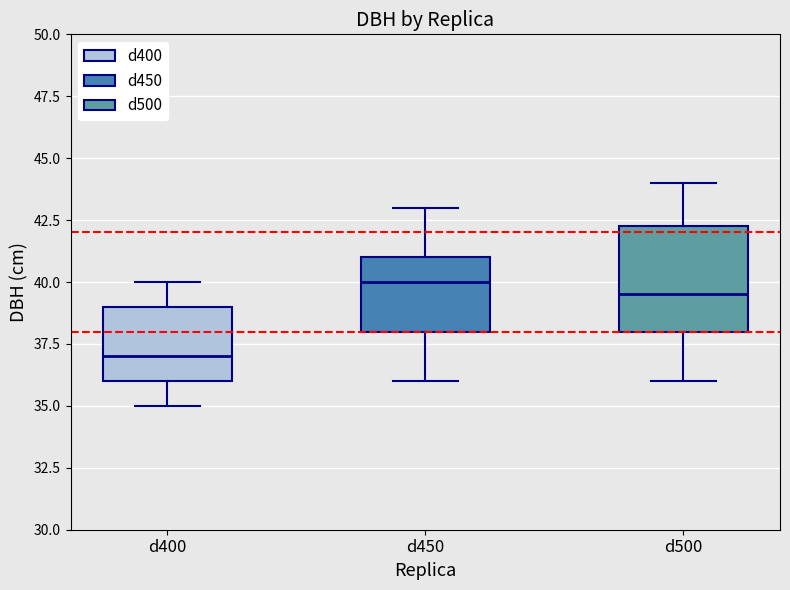

Which box is the tallest, from its lower edge to its upper edge?

d500